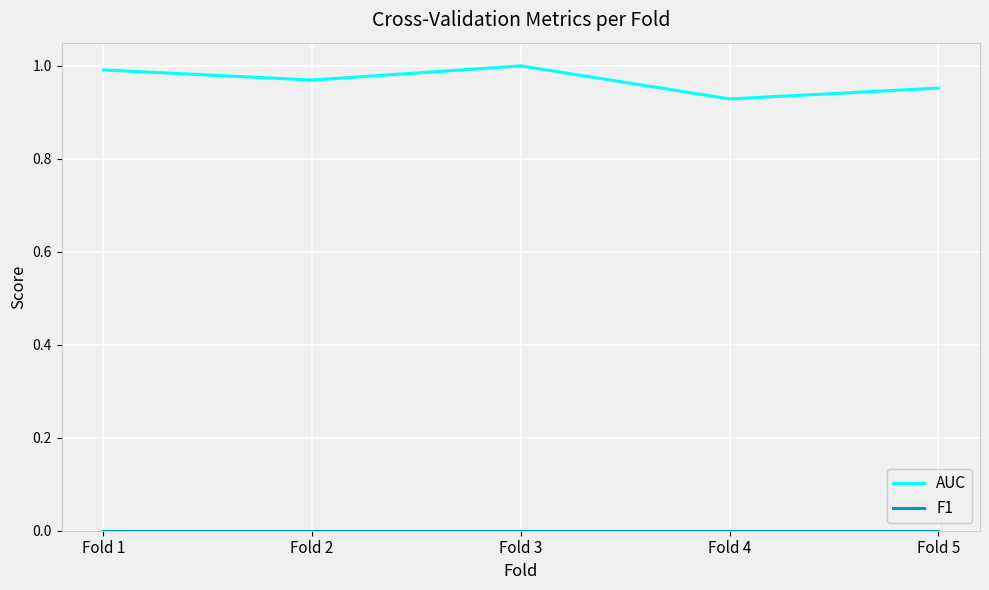

Rank the categories by AUC value from highest to lowest.

Fold 3, Fold 1, Fold 2, Fold 5, Fold 4